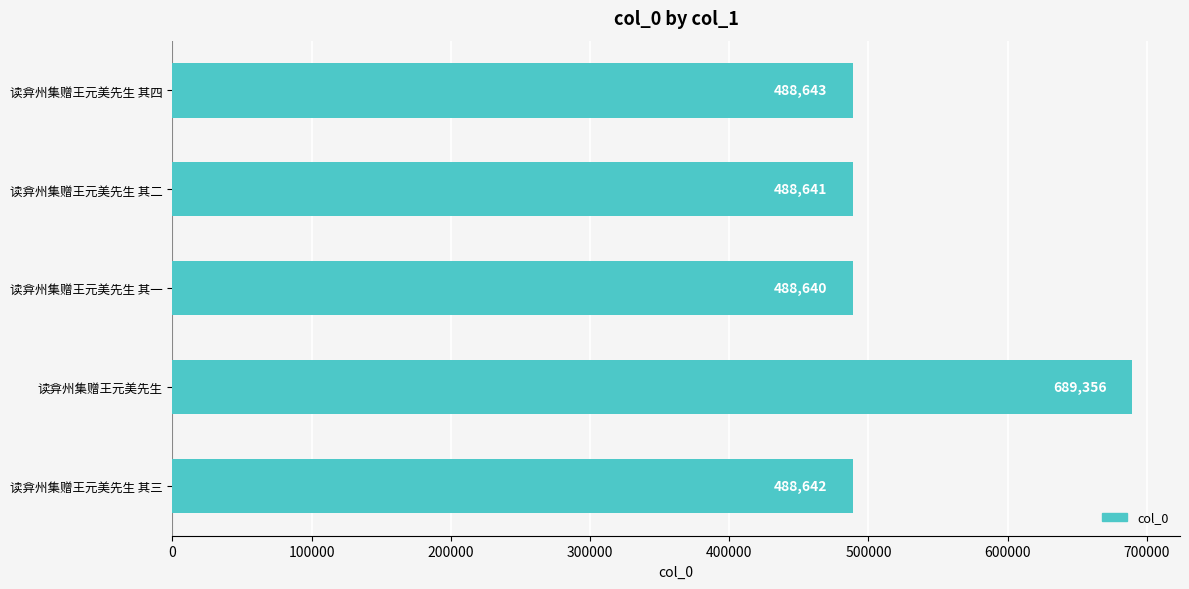

Are the bars grouped side by side (vs. stacked)?

No